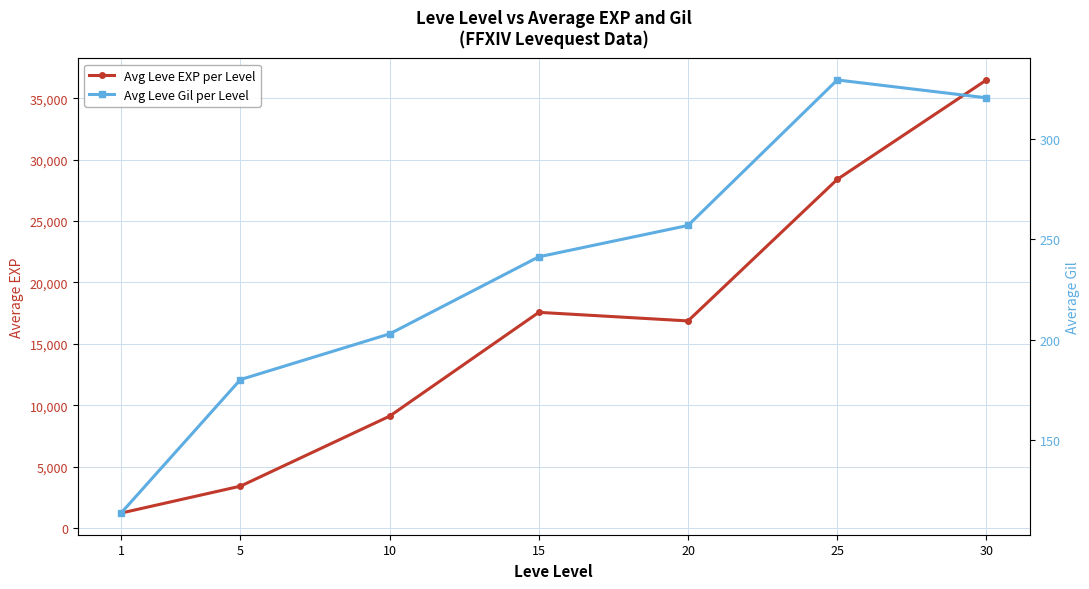

True or false: Avg Leve EXP per Level has a value of 3405.0 at 5.

True